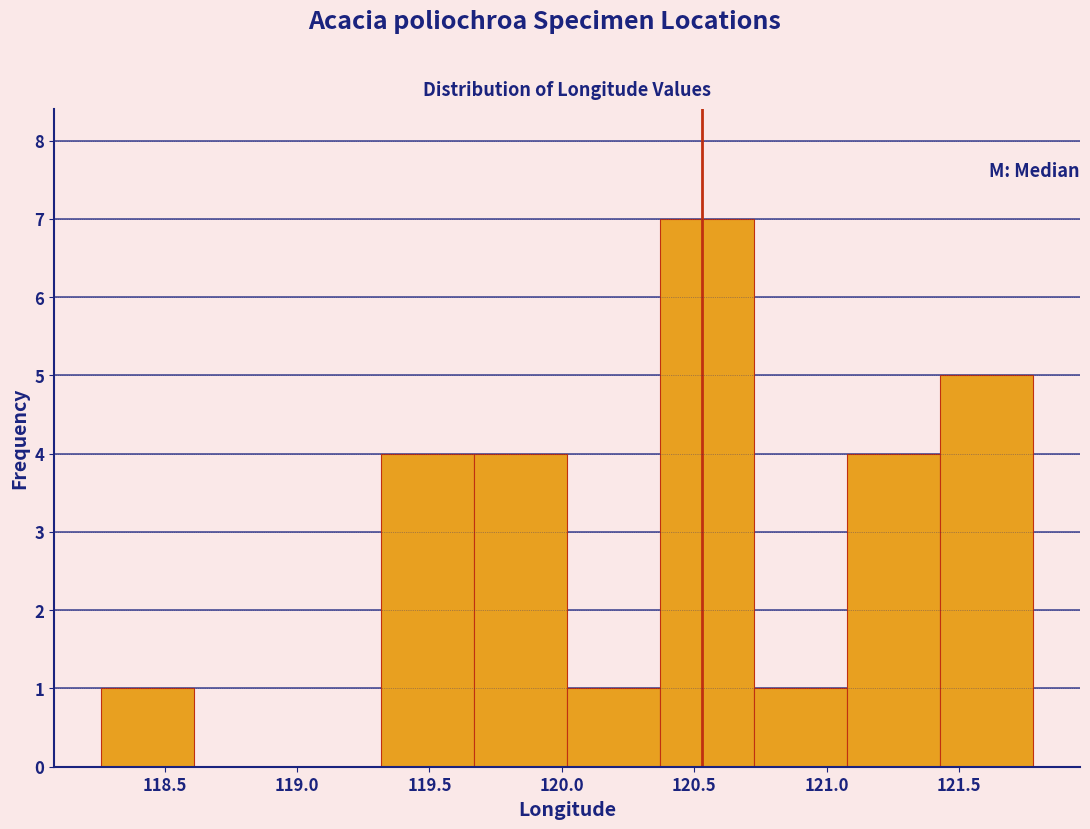

How tall is the bar that spans 121.45 to 121.80 on the x-axis? Neither the bar edges nor the heights are printed on the chart, so give them approximately, as read against the axes.

5